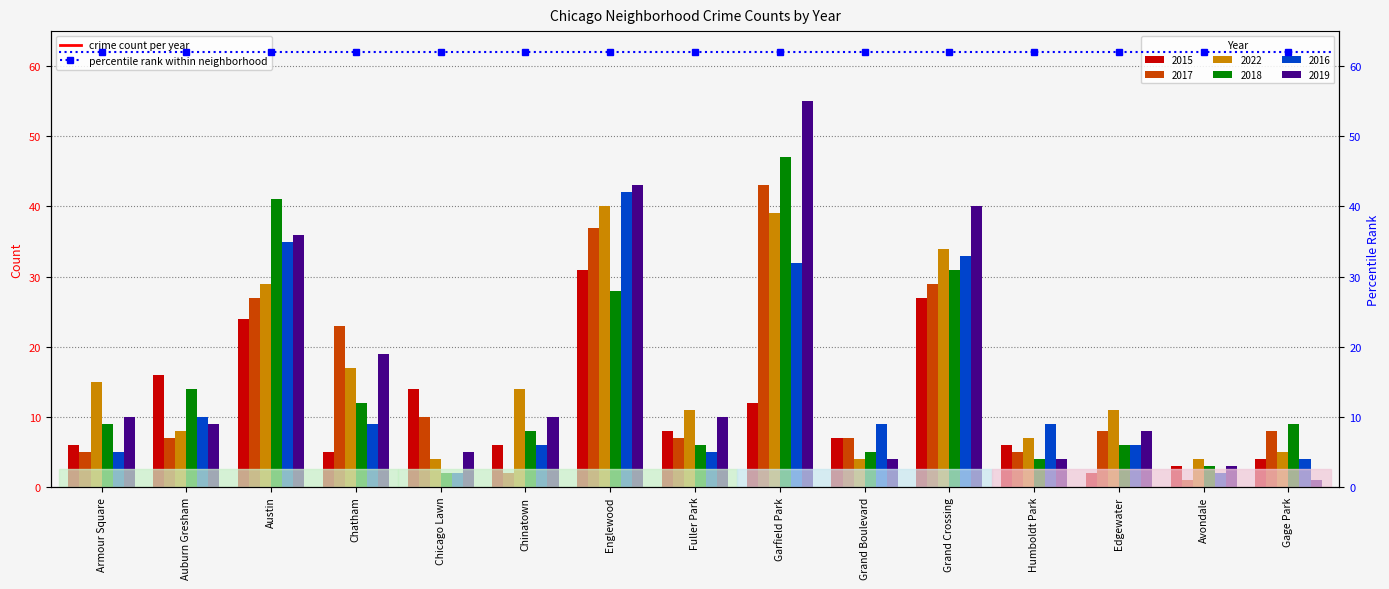

Reading left to right, extract all data points from this chart.

2015: 6	16	24	5	14	6	31	8	12	7	27	6	2	3	4
2017: 5	7	27	23	10	2	37	7	43	7	29	5	8	1	8
2022: 15	8	29	17	4	14	40	11	39	4	34	7	11	4	5
2018: 9	14	41	12	2	8	28	6	47	5	31	4	6	3	9
2016: 5	10	35	9	2	6	42	5	32	9	33	9	6	2	4
2019: 10	9	36	19	5	10	43	10	55	4	40	4	8	3	1